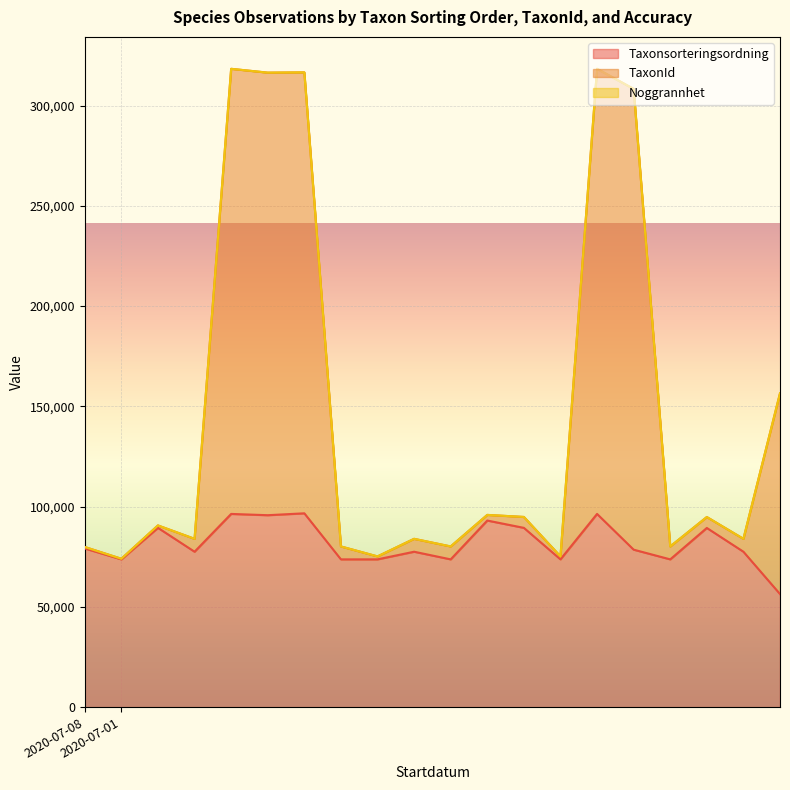

How many values in the Taxonsorteringsordning series are below 78533?

10